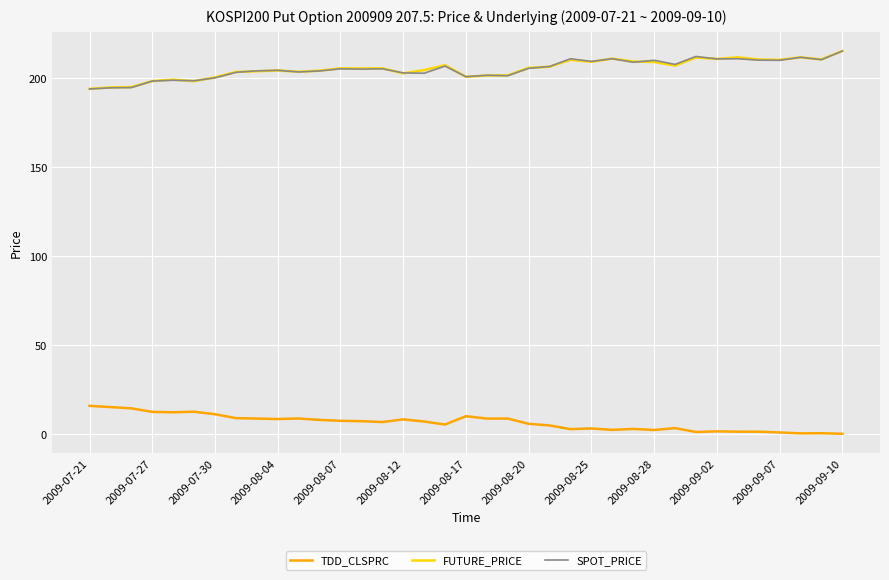

True or false: TDD_CLSPRC and FUTURE_PRICE cross at least once.

False